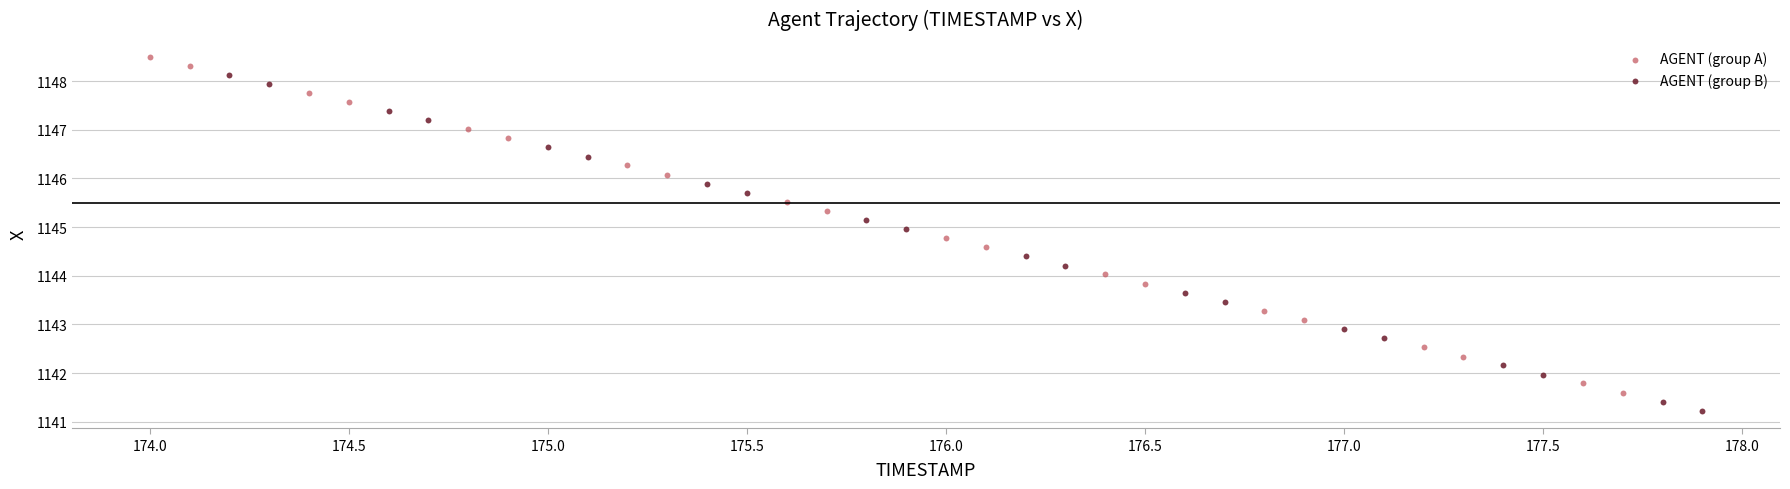

Which series contains the highest Y value?

AGENT (group A)